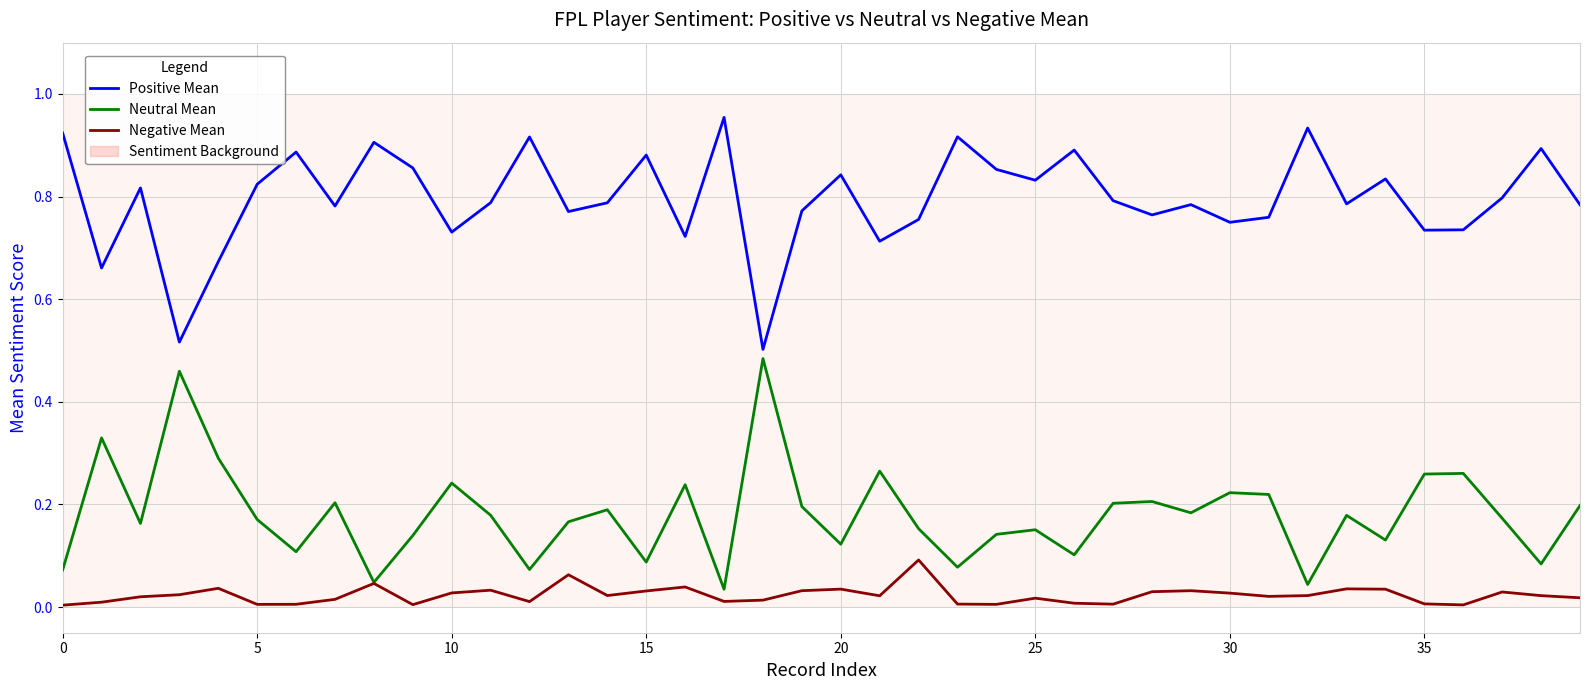

How many lines are shown in the chart?

3